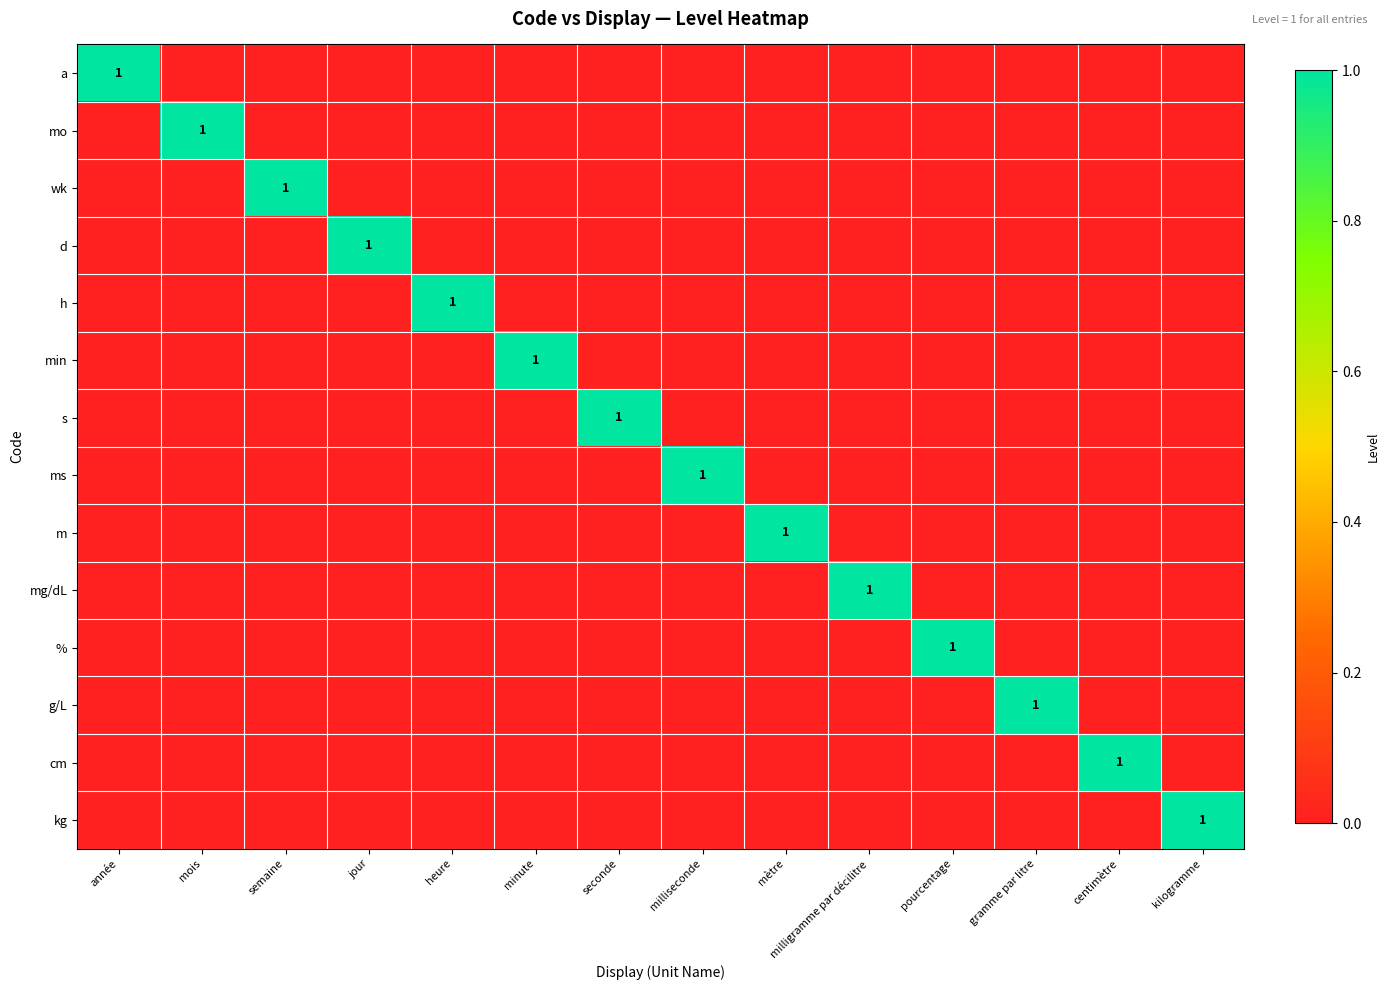

What is the difference between the highest and lowest values at gramme par litre?

1